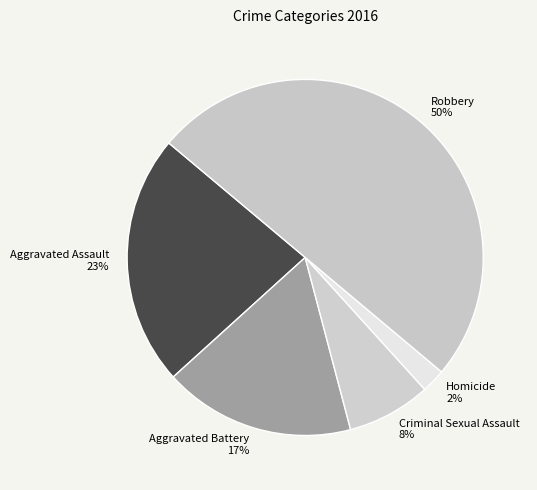

To the nearest percent, what portion does Robbery represent?

50%